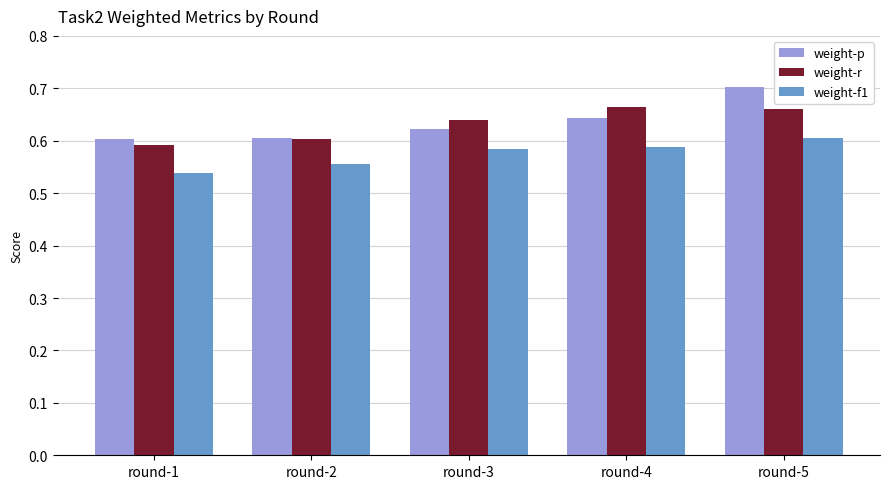

Is the value of weight-r at round-4 greater than the value of weight-f1 at round-1?

Yes